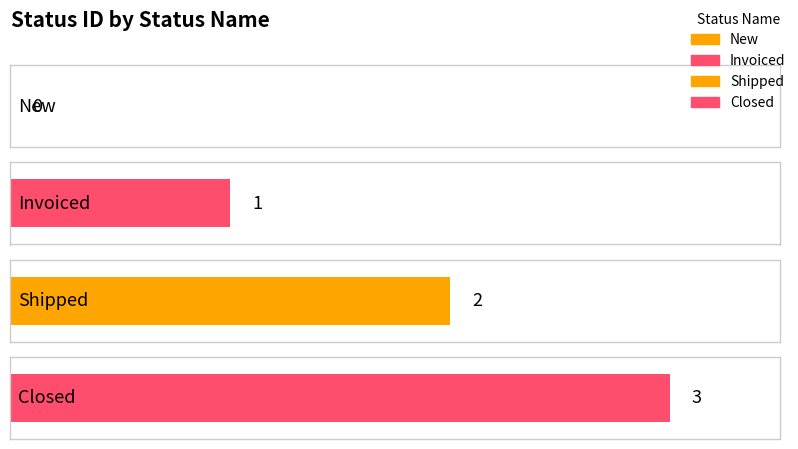

Reading left to right, what are all the values shown in this chart?

0	1	2	3